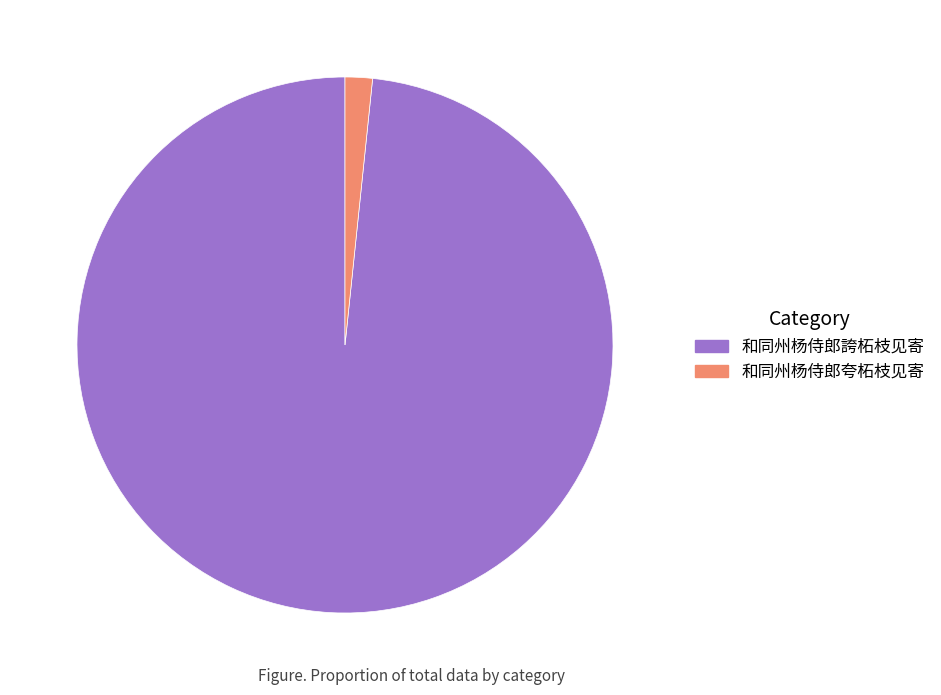

Is 和同州杨侍郎誇柘枝见寄 the majority of the pie?

Yes